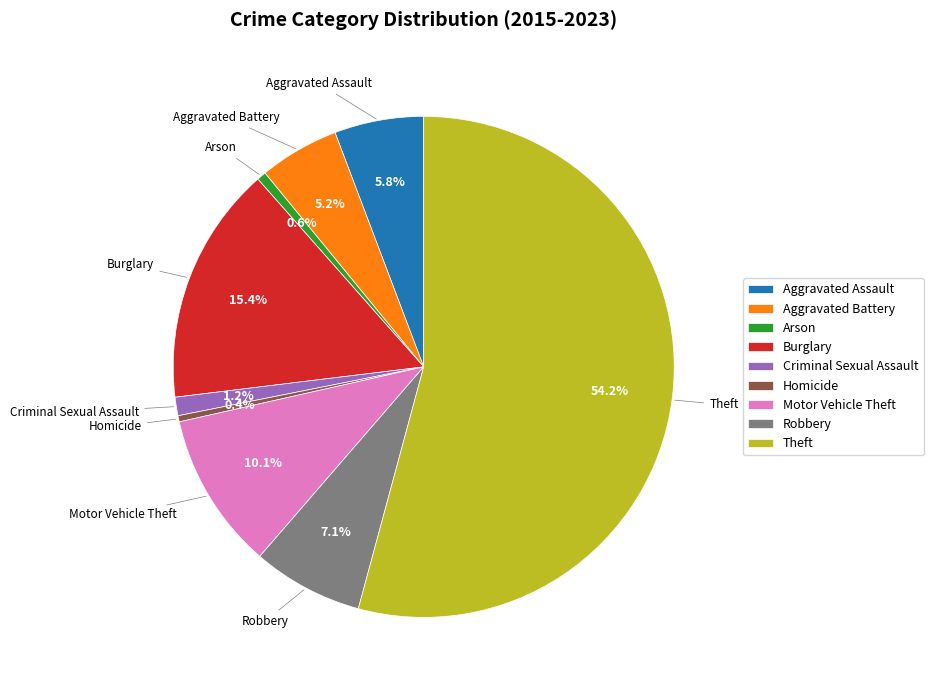

Which slice is the largest?

Theft